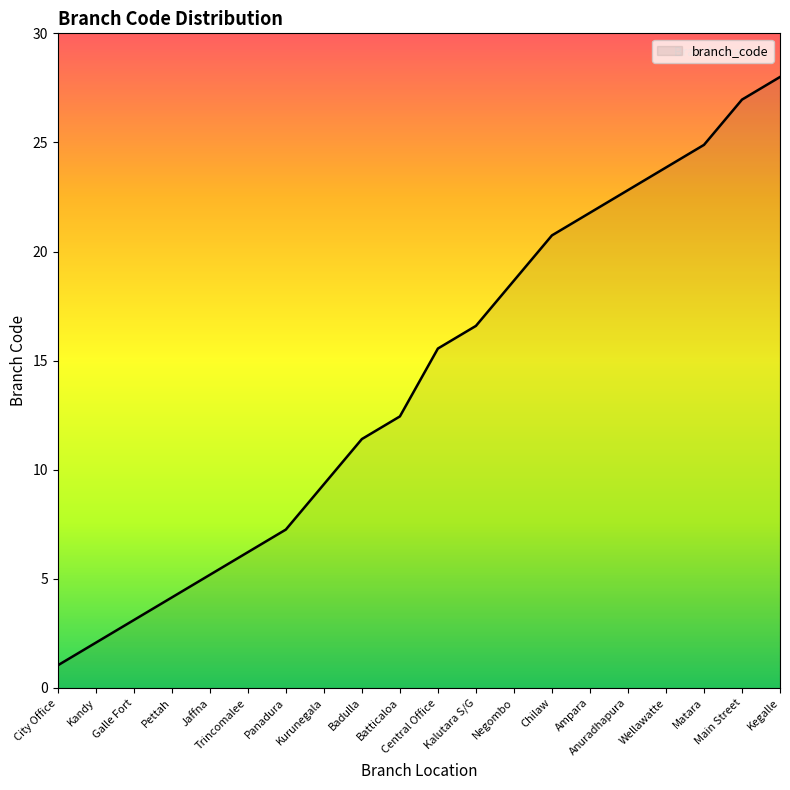

List the labels in order of value, smallest first.

City Office, Kandy, Galle Fort, Pettah, Jaffna, Trincomalee, Panadura, Kurunegala, Badulla, Batticaloa, Central Office, Kalutara S/G, Negombo, Chilaw, Ampara, Anuradhapura, Wellawatte, Matara, Main Street, Kegalle